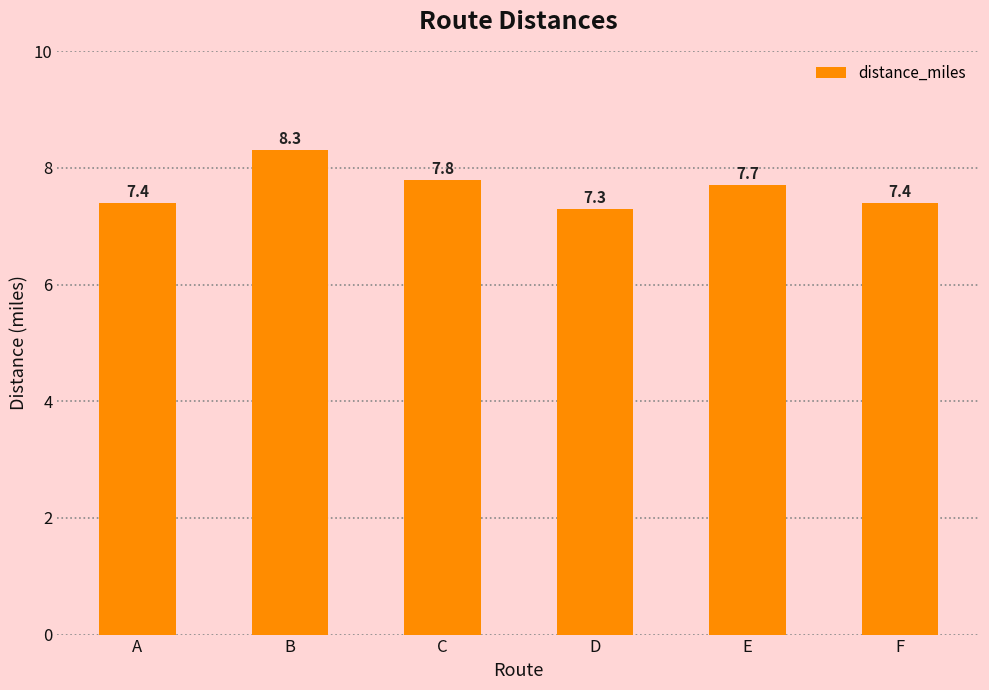

What is the maximum value shown in the chart?

8.3